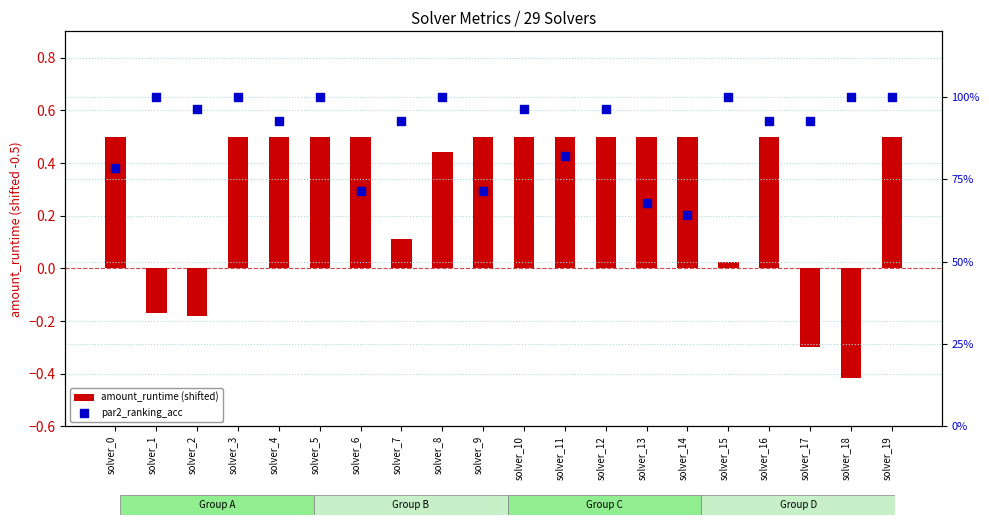

What are all the series names shown in the legend?

amount_runtime (shifted), par2_ranking_acc